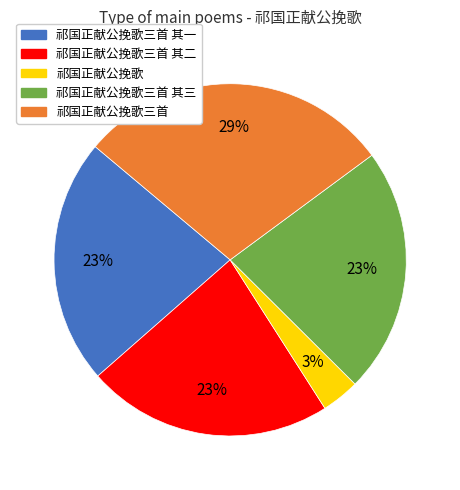

Which category has the biggest portion of the pie?

祁国正献公挽歌三首